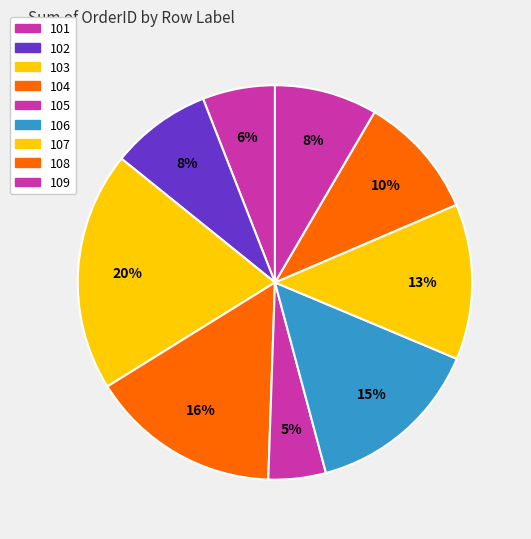

Does 103 account for over 50% of the chart?

No